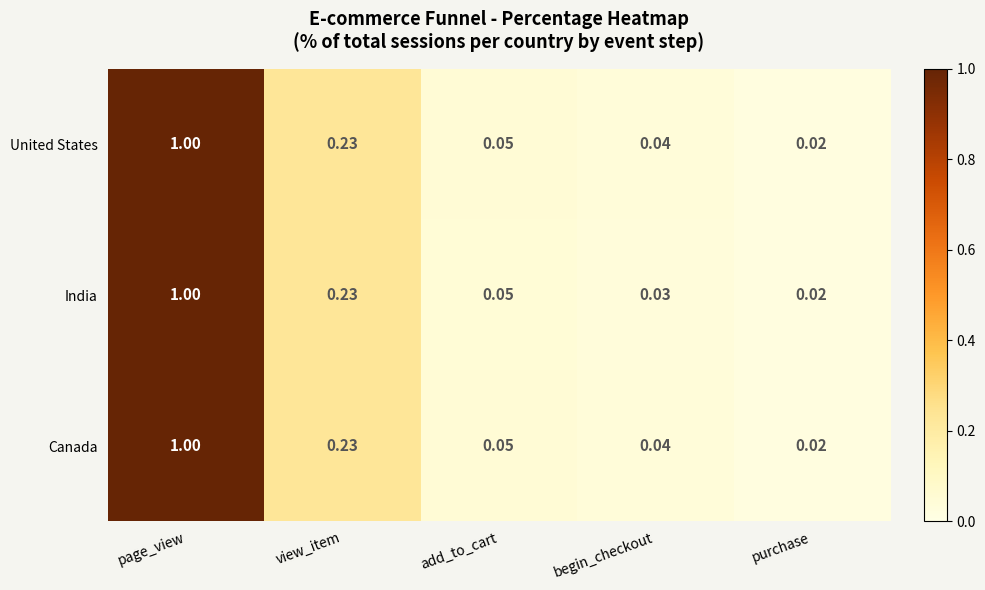

At which category is the sum across all series the highest?

page_view